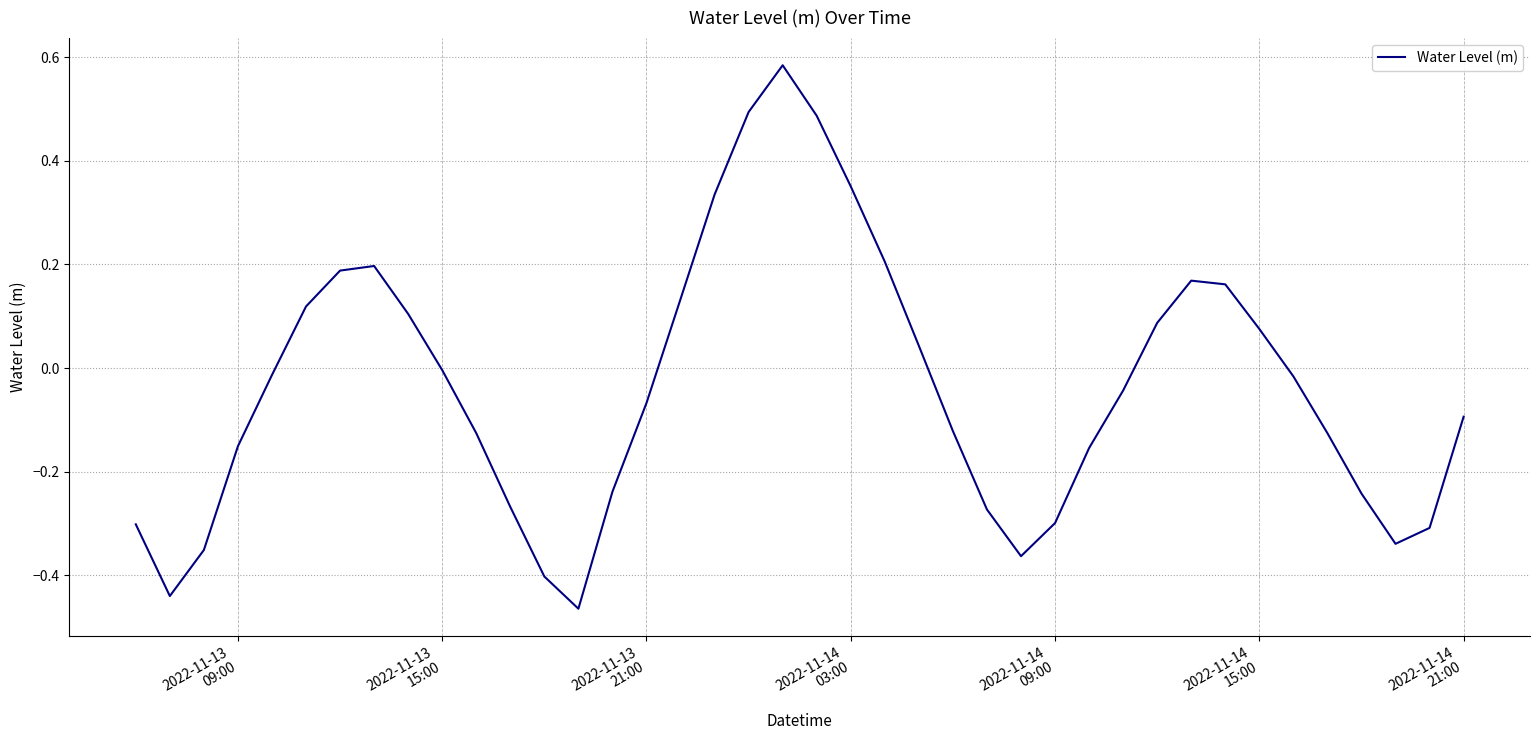

At which label is the value closest to 0?

2022-11-13
15:00